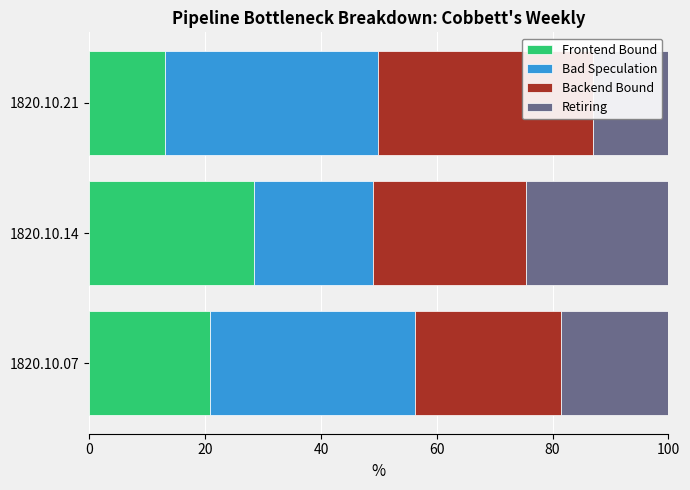

How many categories are shown in the chart?

3